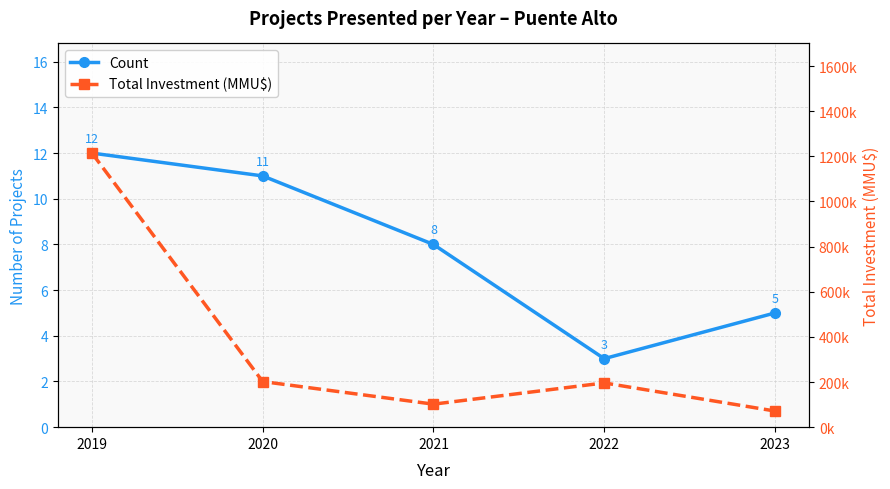

Which has a higher value, 2020 or 2022?

2020